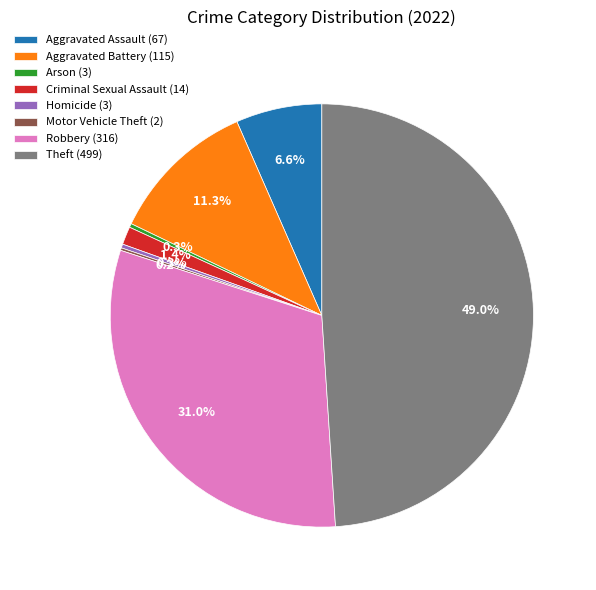

To the nearest percent, what is the difference between the largest and smallest slice percentages?

49%